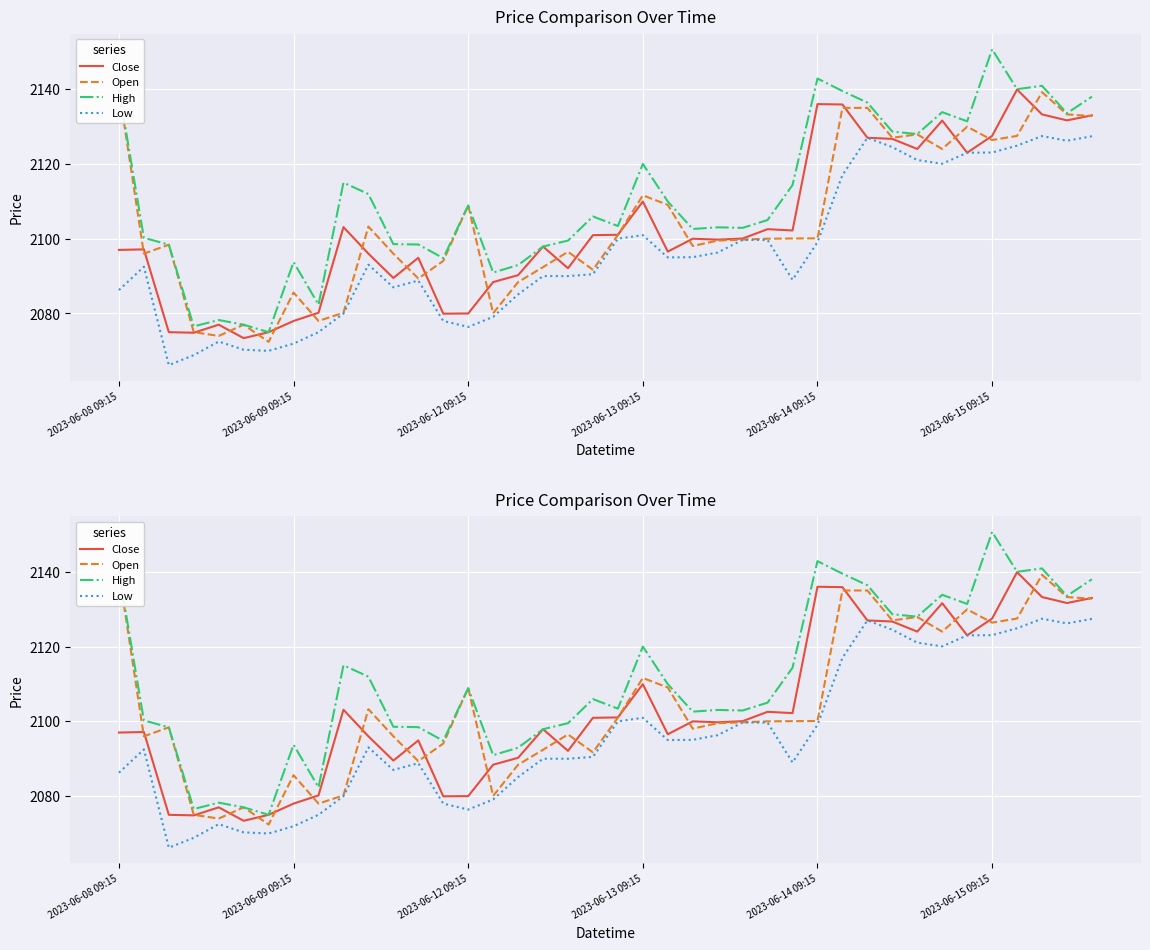

The value of Close at 17 is 3106.8. True or false?

False